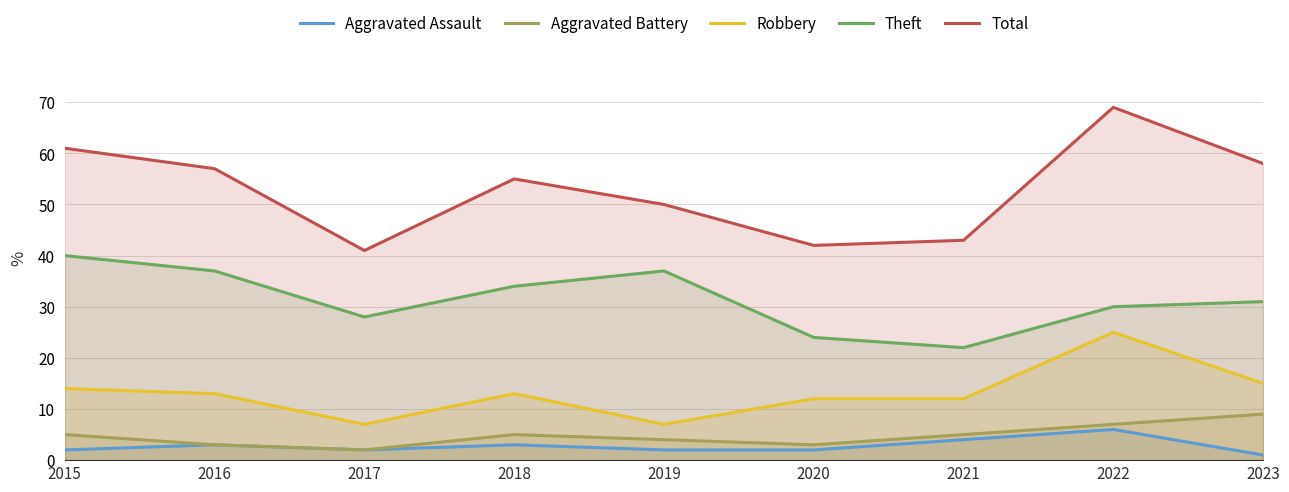

Reading left to right, list all the values displayed in this chart.

Aggravated Assault: 2015=2	2016=3	2017=2	2018=3	2019=2	2020=2	2021=4	2022=6	2023=1
Aggravated Battery: 2015=5	2016=3	2017=2	2018=5	2019=4	2020=3	2021=5	2022=7	2023=9
Robbery: 2015=14	2016=13	2017=7	2018=13	2019=7	2020=12	2021=12	2022=25	2023=15
Theft: 2015=40	2016=37	2017=28	2018=34	2019=37	2020=24	2021=22	2022=30	2023=31
Total: 2015=61	2016=57	2017=41	2018=55	2019=50	2020=42	2021=43	2022=69	2023=58